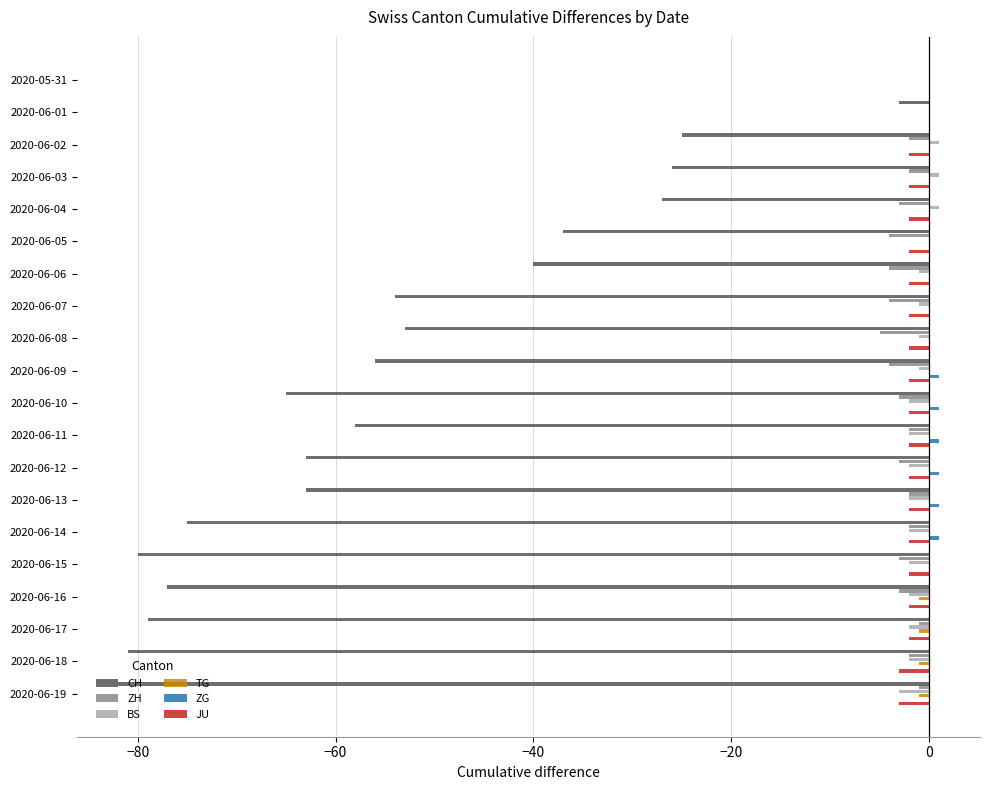

The value of JU at 2020-05-31 is 0. True or false?

True